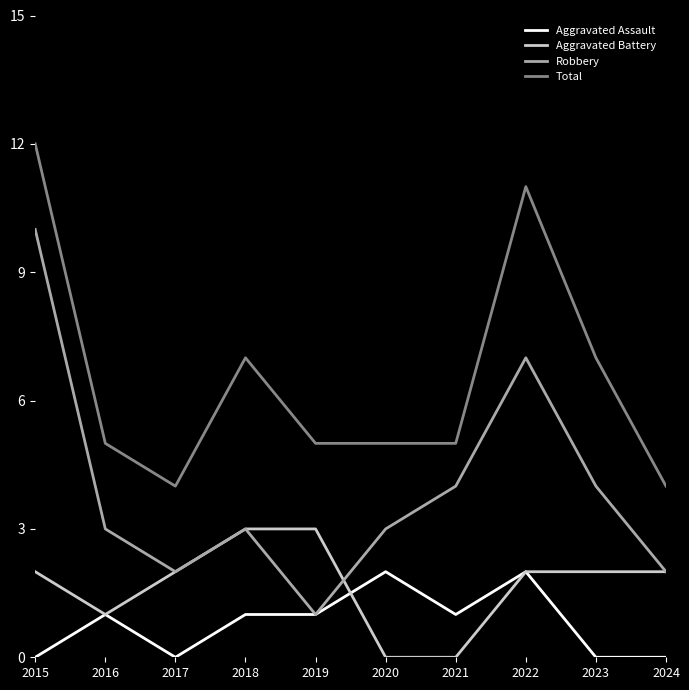

Reading left to right, transcribe all the data shown in this chart.

Aggravated Assault: 0	1	0	1	1	2	1	2	0	0
Aggravated Battery: 2	1	2	3	3	0	0	2	2	2
Robbery: 10	3	2	3	1	3	4	7	4	2
Total: 12	5	4	7	5	5	5	11	7	4